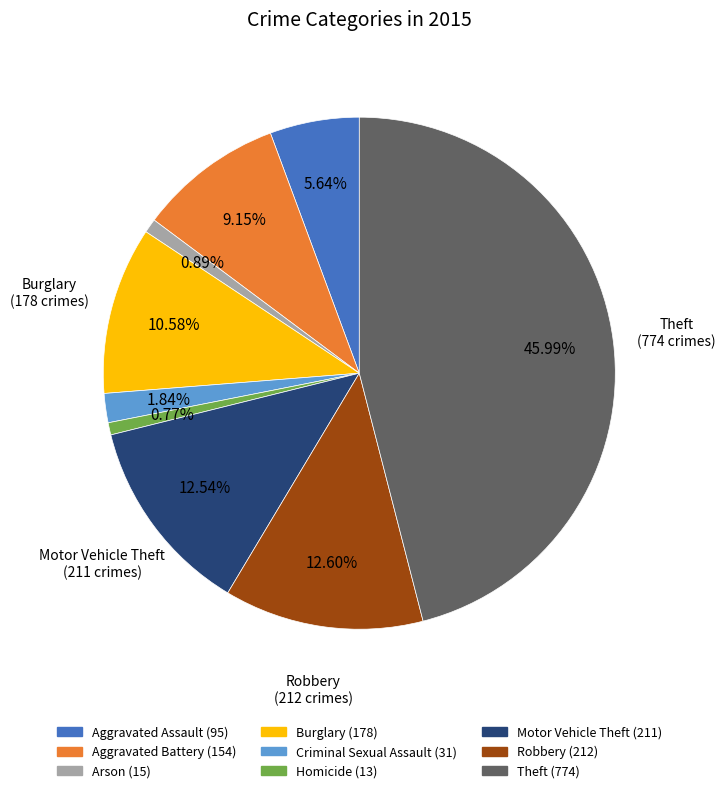

To the nearest percent, what portion does Burglary represent?

11%